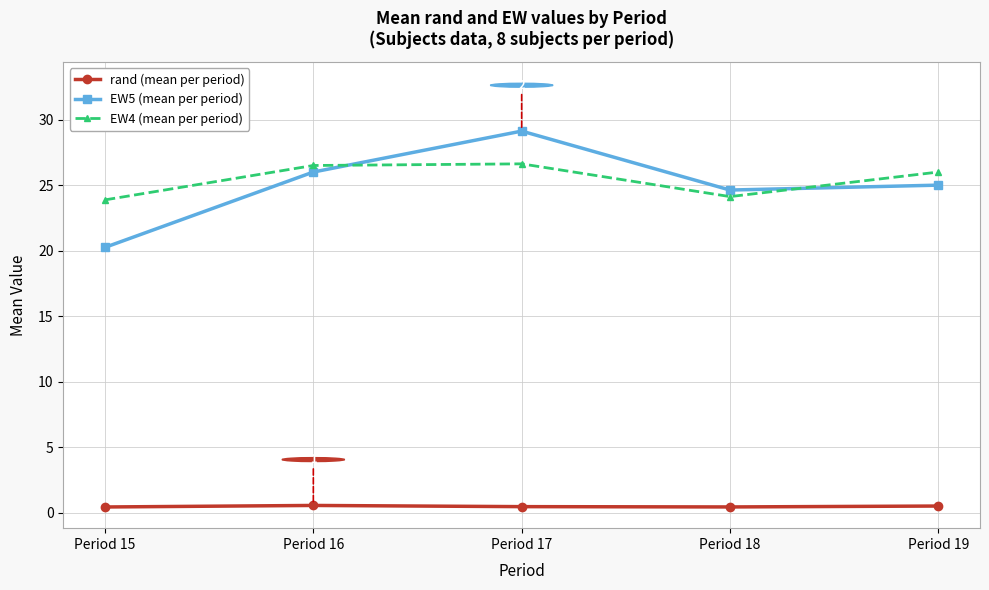

What is the difference between the second highest and second lowest values in the EW4 (mean per period) series?

2.4